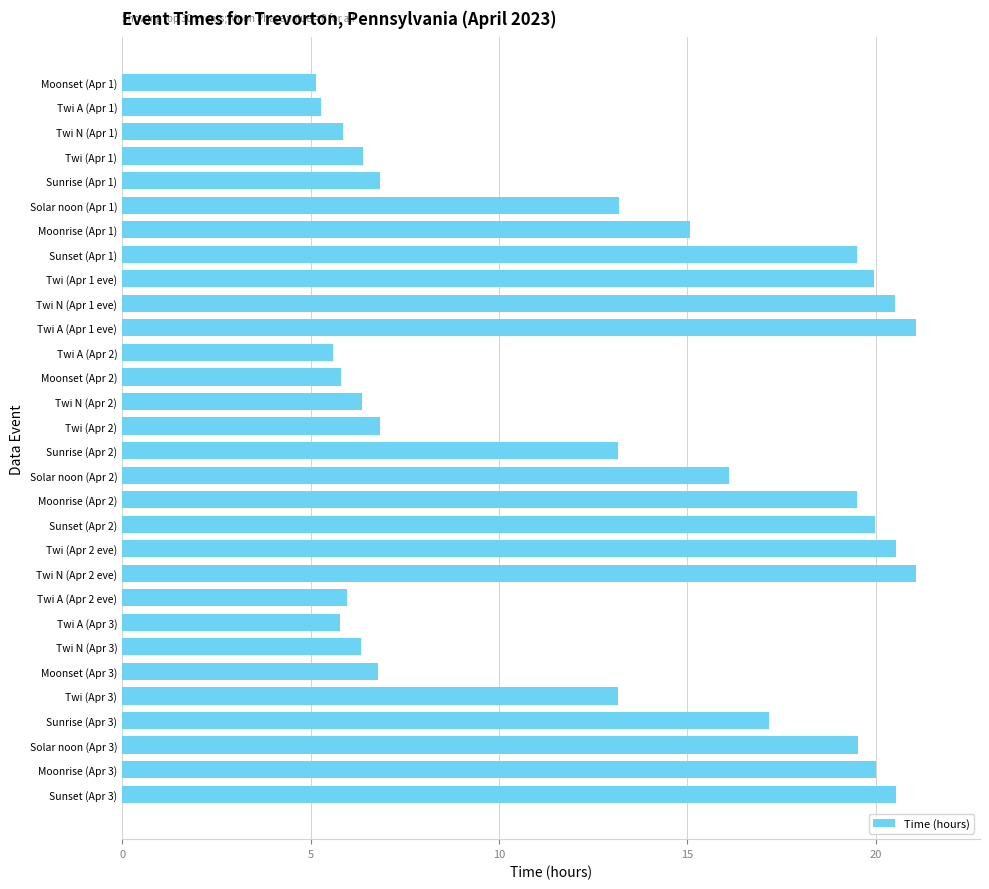

What is the label of the 6th bar from the top?

Solar noon (Apr 1)